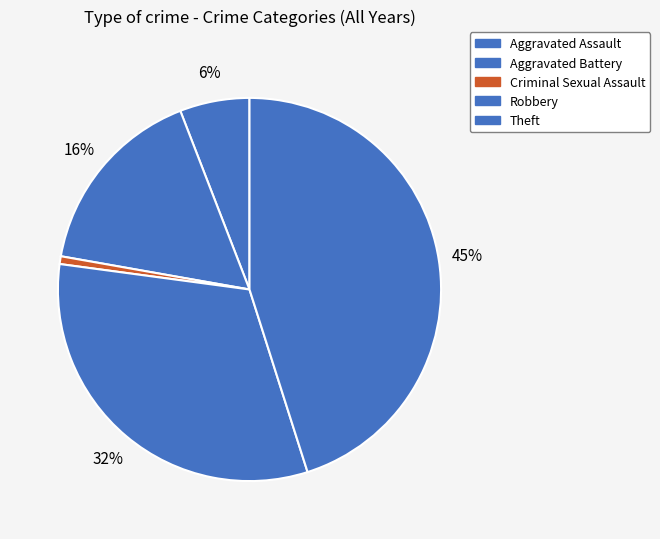

Between Aggravated Assault and Theft, which is larger?

Aggravated Assault